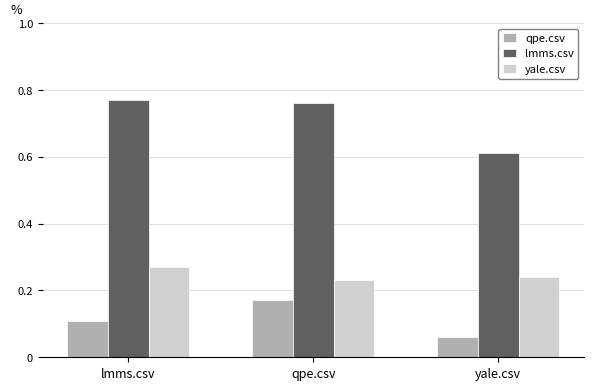

How many bars are there in each group?

3